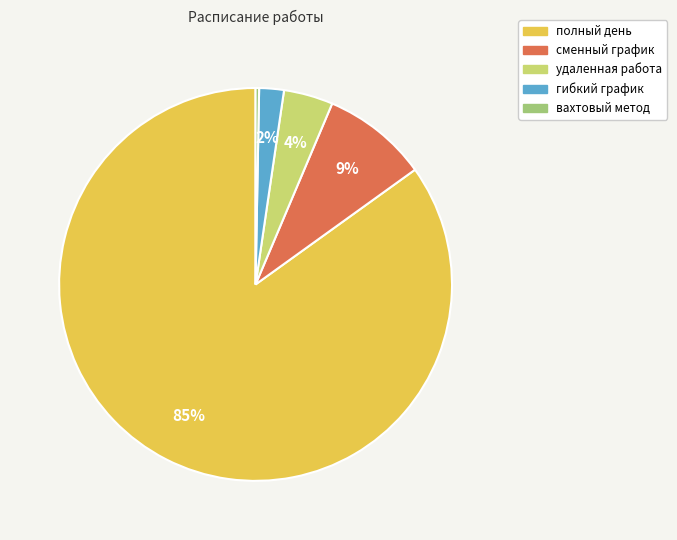

To the nearest percent, what is the difference between the largest and smallest slice percentages?

85%